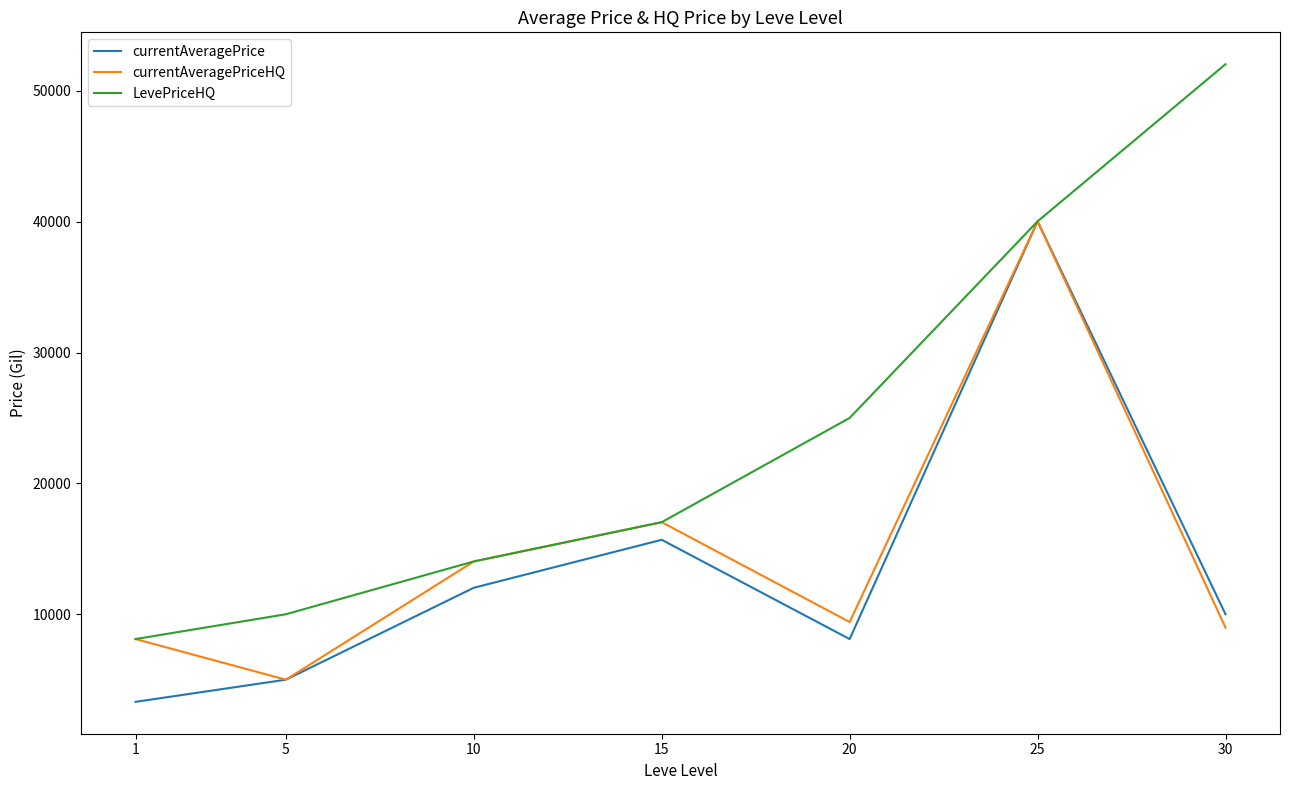

What is the sum of all currentAveragePrice values?

94143.0